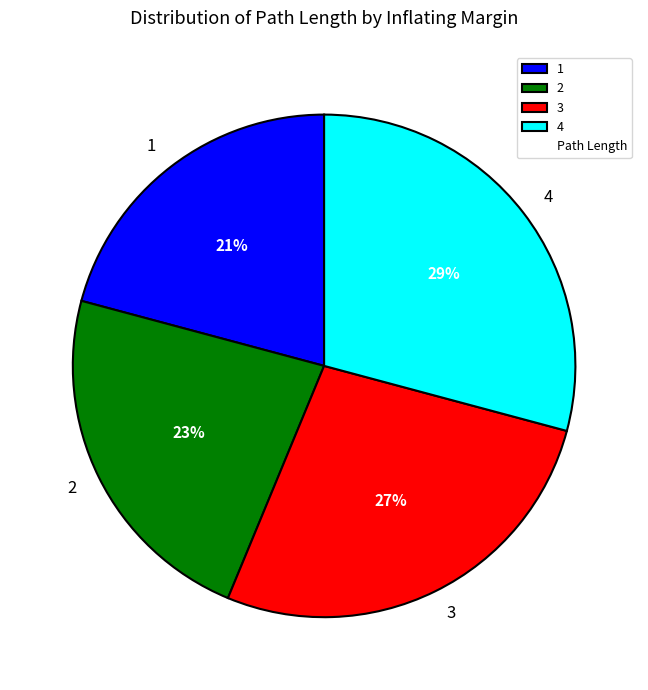

Is it true that 2 is 23% of the pie?

True